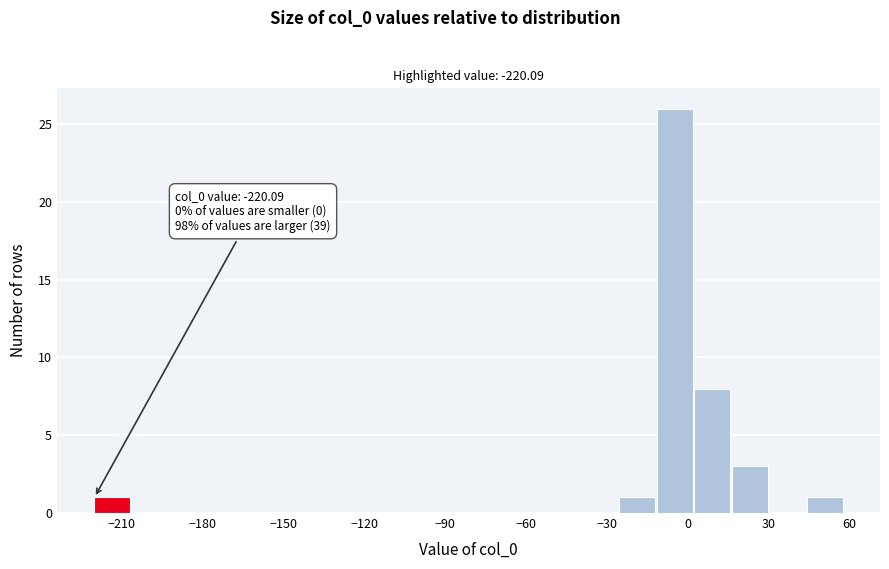

Read against the x-axis, roughly where is the centre of the tallest bar?

-5